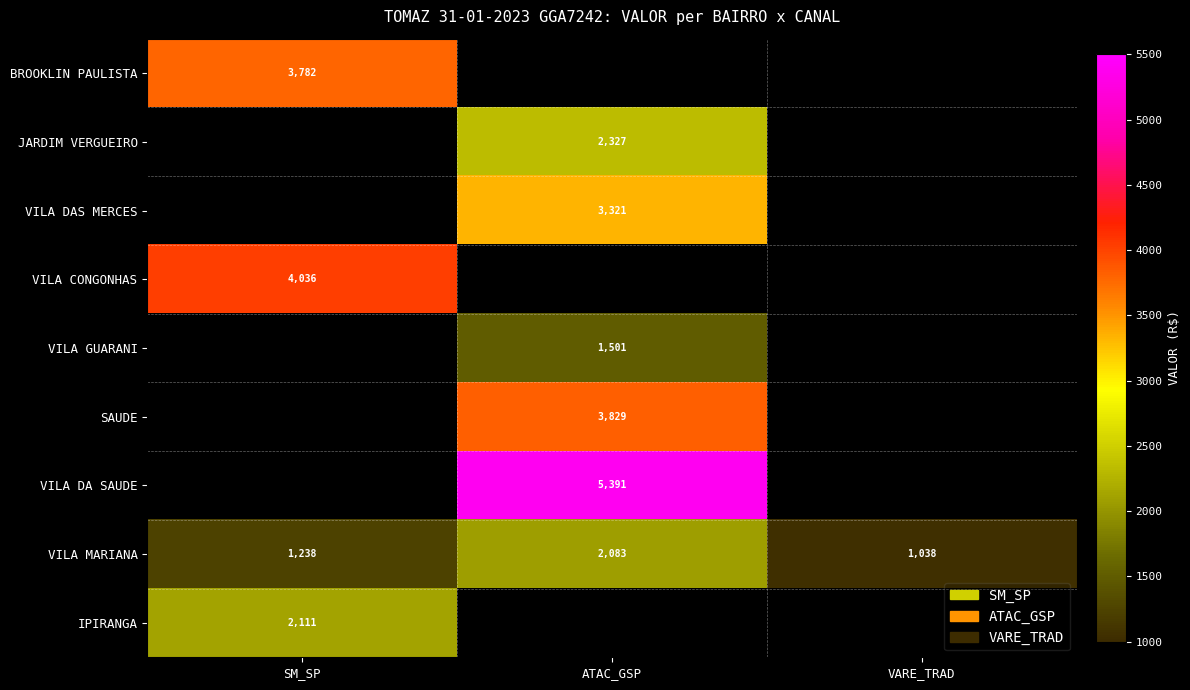

Which label corresponds to the smallest value in the chart?

VARE_TRAD